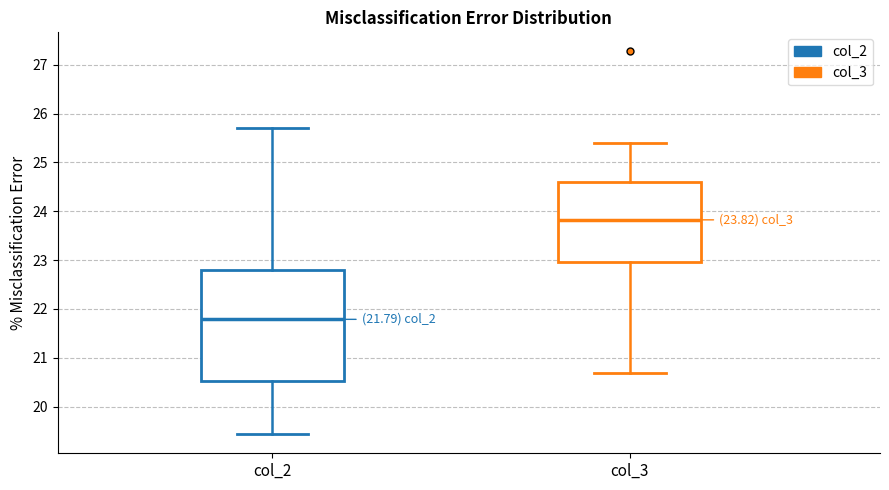

Comparing the boxes themselves (not the whiskers), which one is the tallest?

col_2